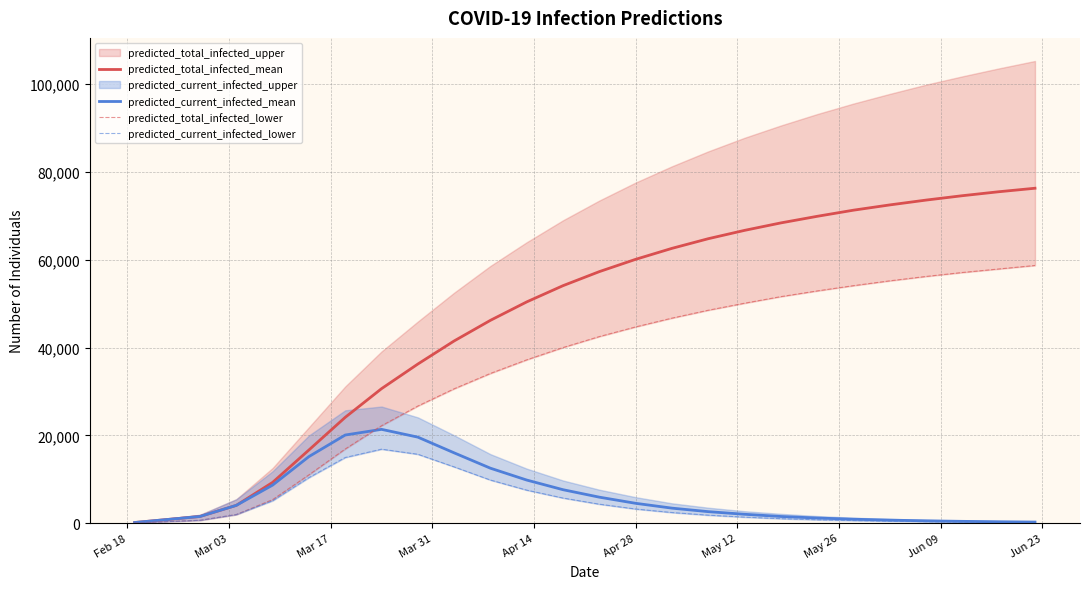

Is the value of predicted_total_infected_mean at 21 greater than the value of predicted_current_infected_mean at Apr 28?

Yes